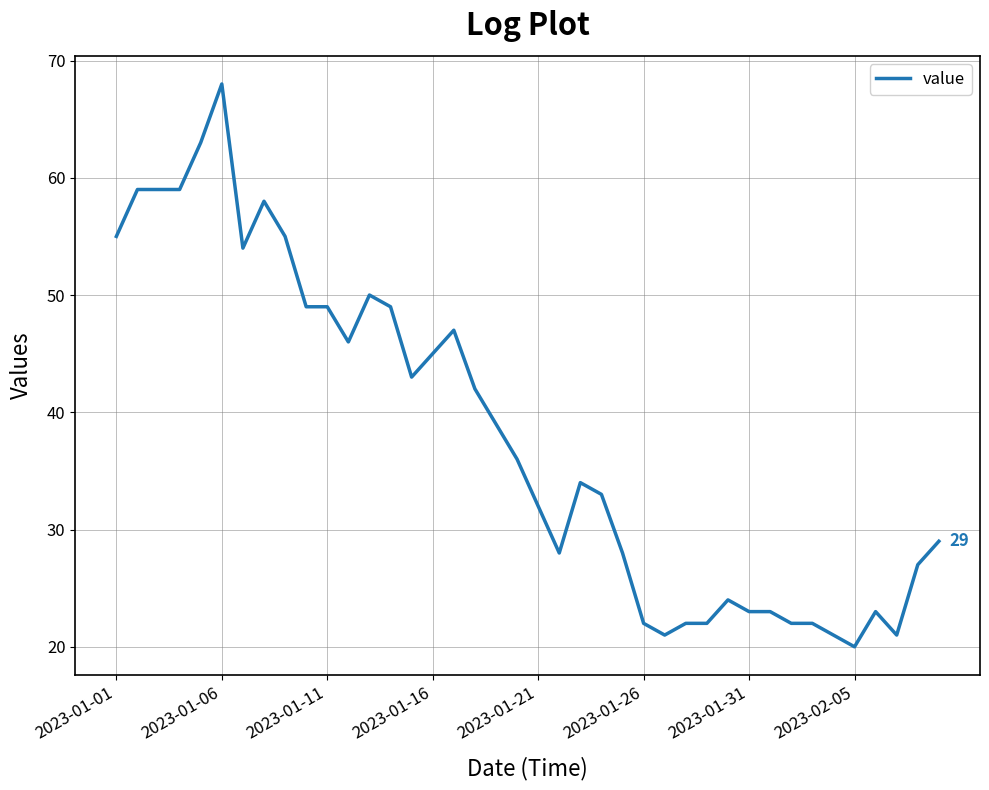

What is the minimum value shown in the chart?

20